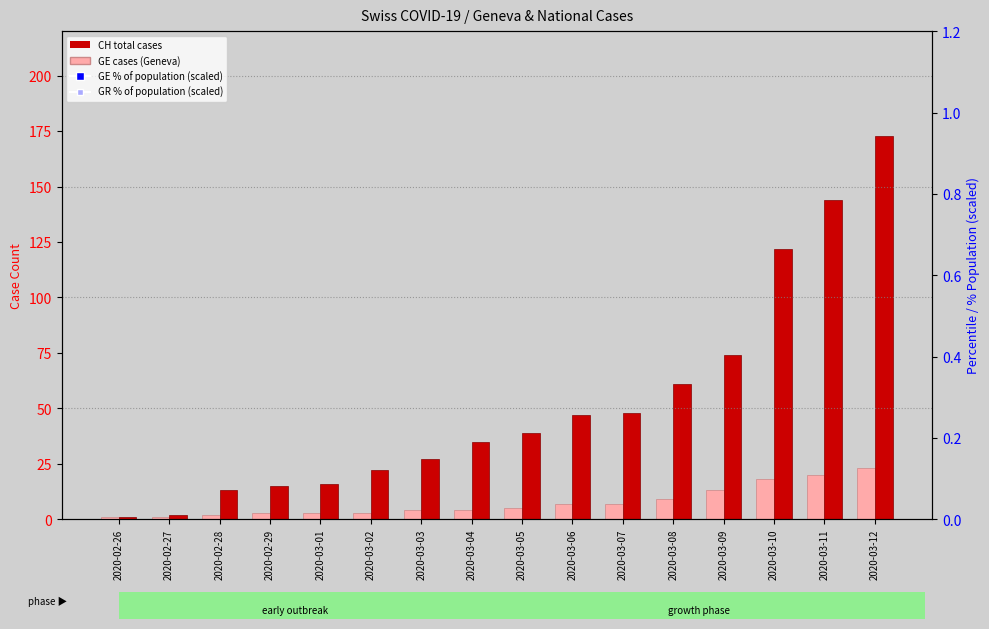

At which category is the sum across all series the highest?

2020-03-12